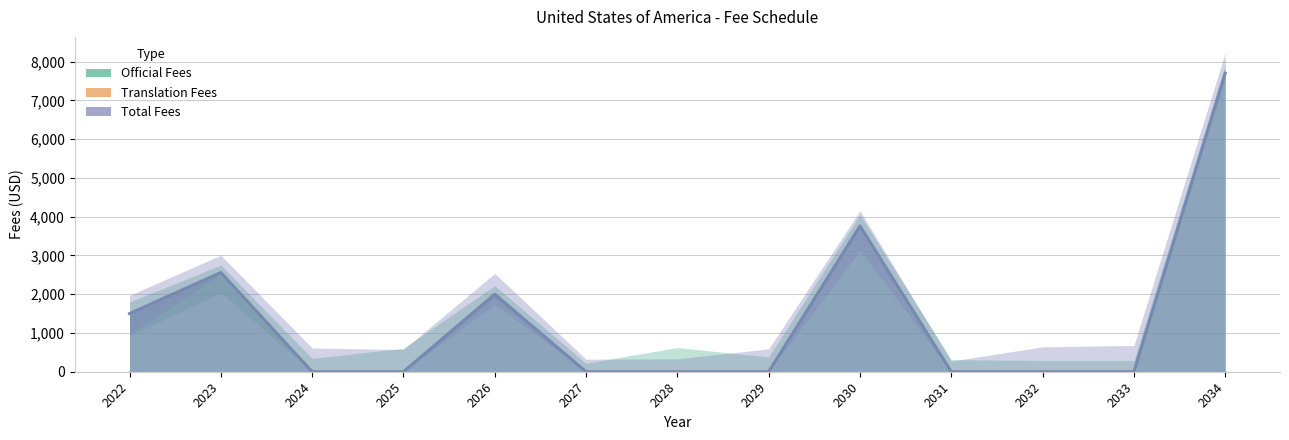

Which series changed the most between 2023 and 2025?

Official Fees